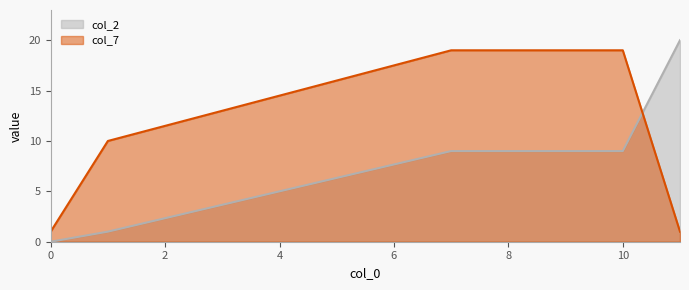

Between 1 and 7, which series saw the biggest shift?

col_7